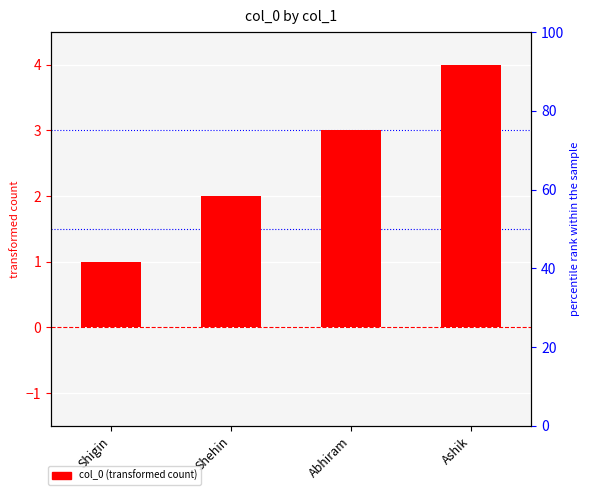

Is it true that the value at Shigin is 1?

True